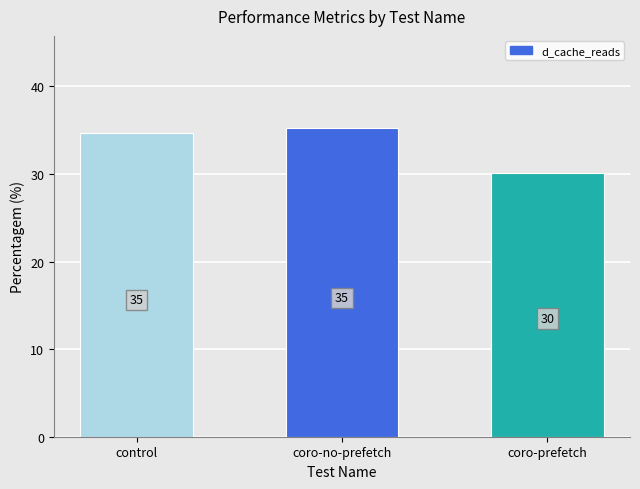

What is the average value?

33.3